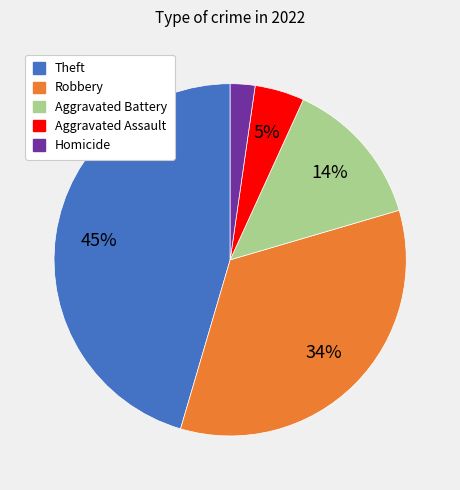

Is there any slice that represents more than half of the pie?

No